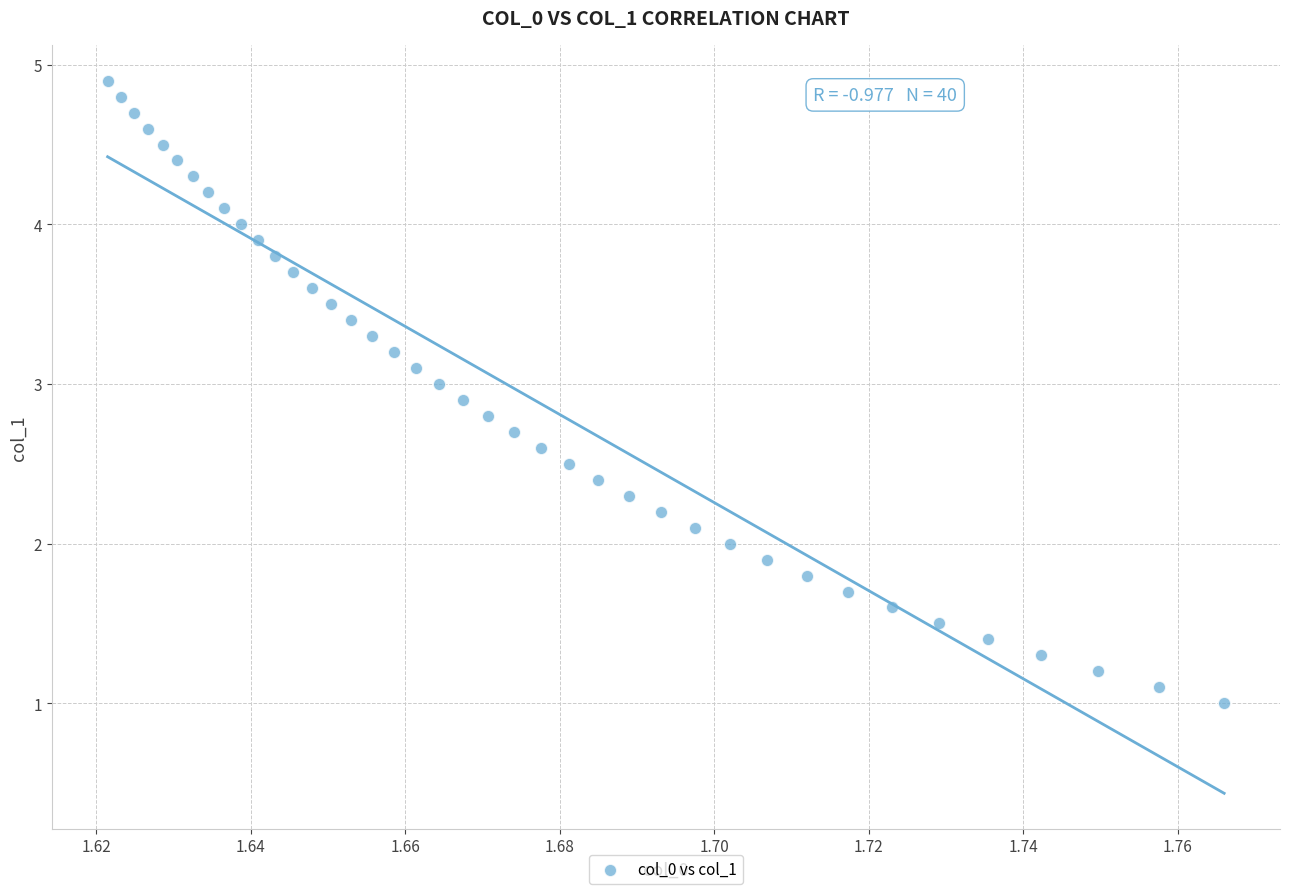

What is the range of Y values (max minus min)?

3.9